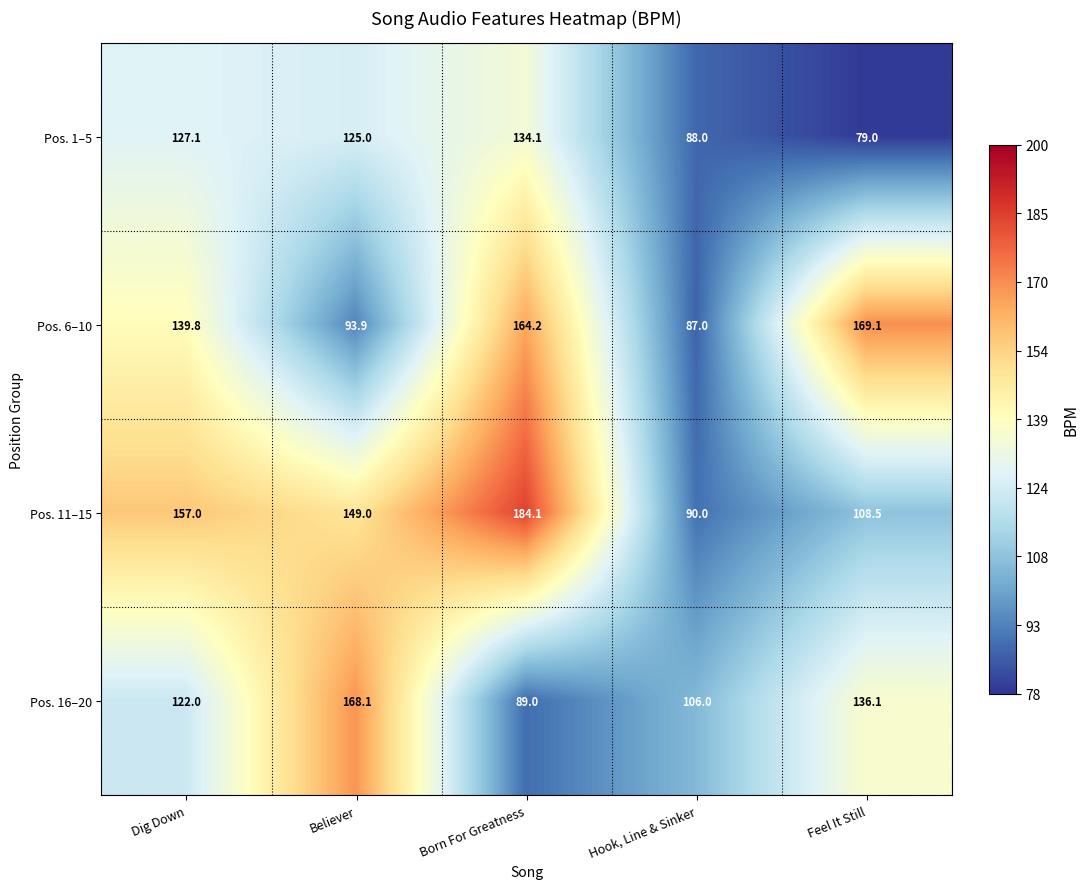

Which series changed the most between Believer and Feel It Still?

Pos. 6–10